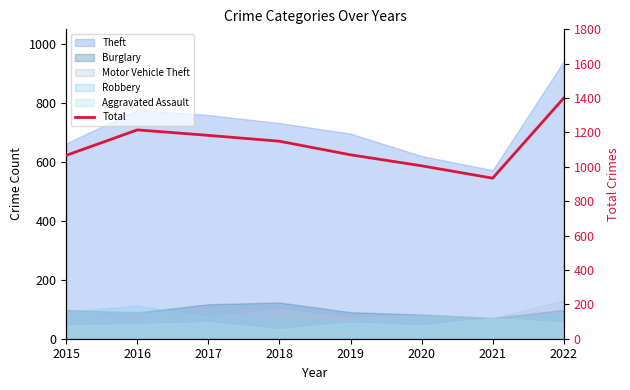

Reading right to left, list all the values displayed in this chart.

2022=1400	2021=934	2020=1006	2019=1070	2018=1149	2017=1183	2016=1215	2015=1067